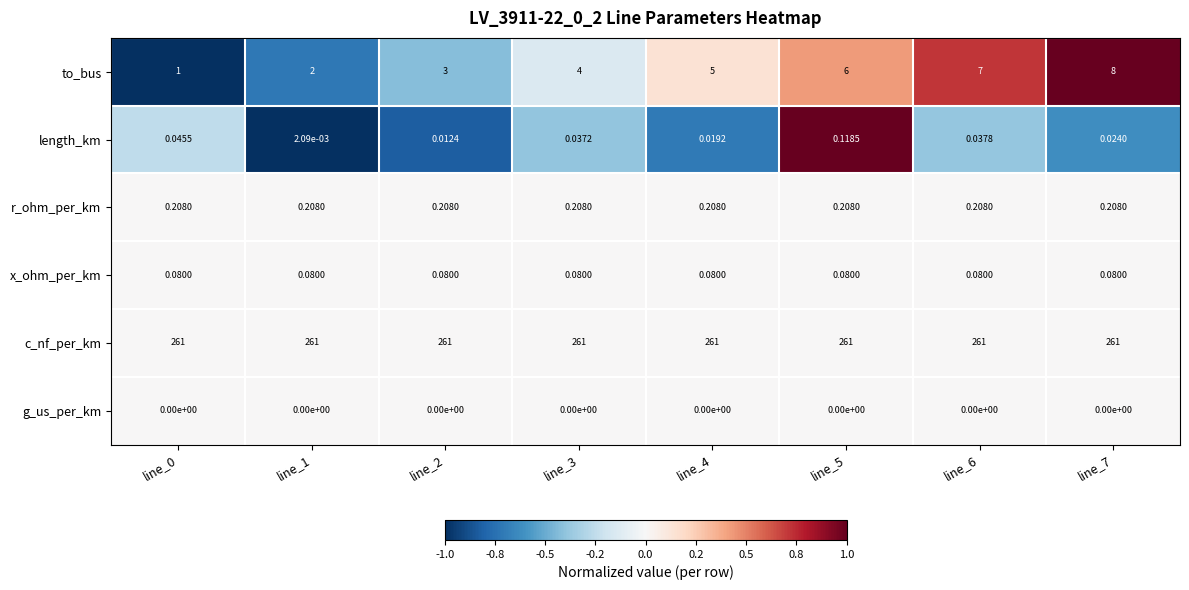

Is the value of r_ohm_per_km at line_3 greater than the value of c_nf_per_km at line_0?

No